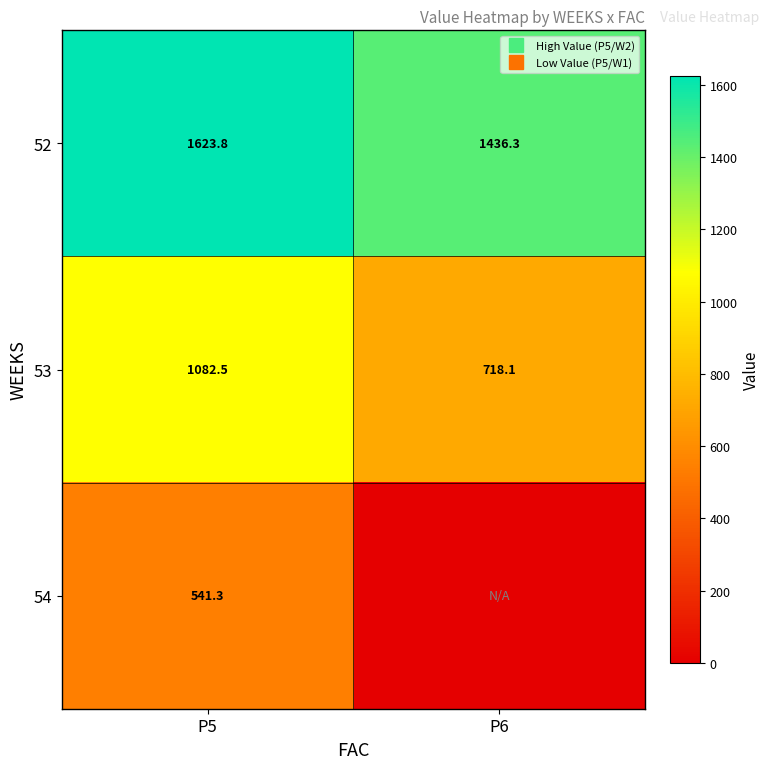

What is the sum of the 54 values at P5 and P6?

541.3